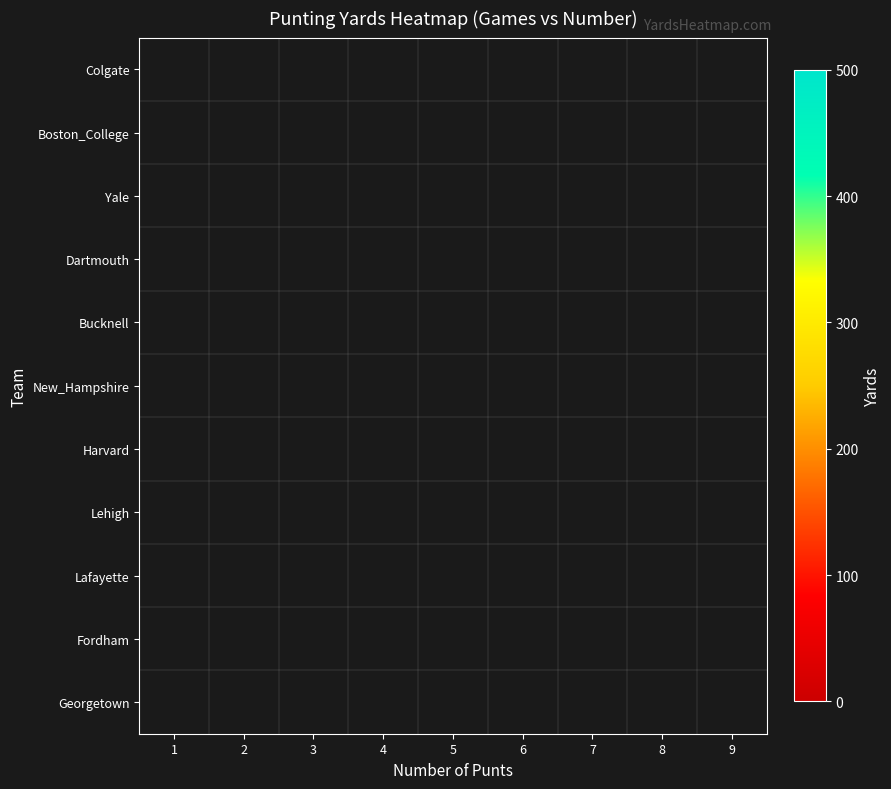

Which category has the lowest value across all series?

1